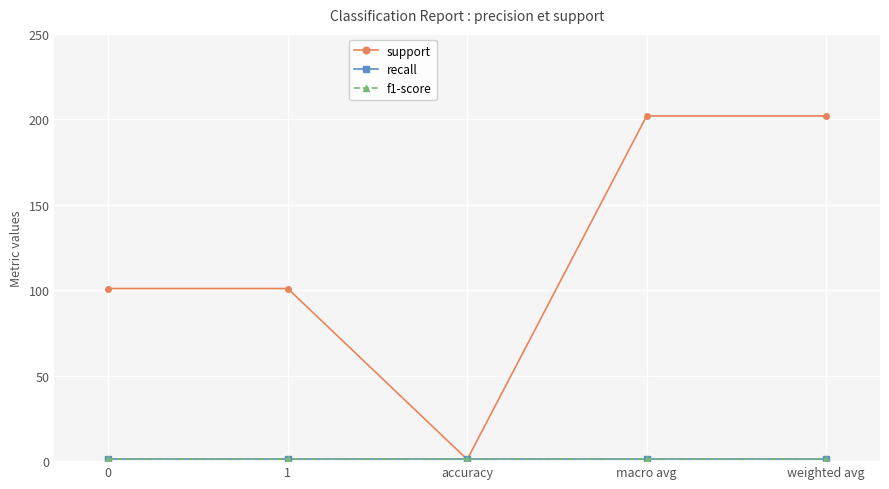

True or false: f1-score and support cross at least once.

False